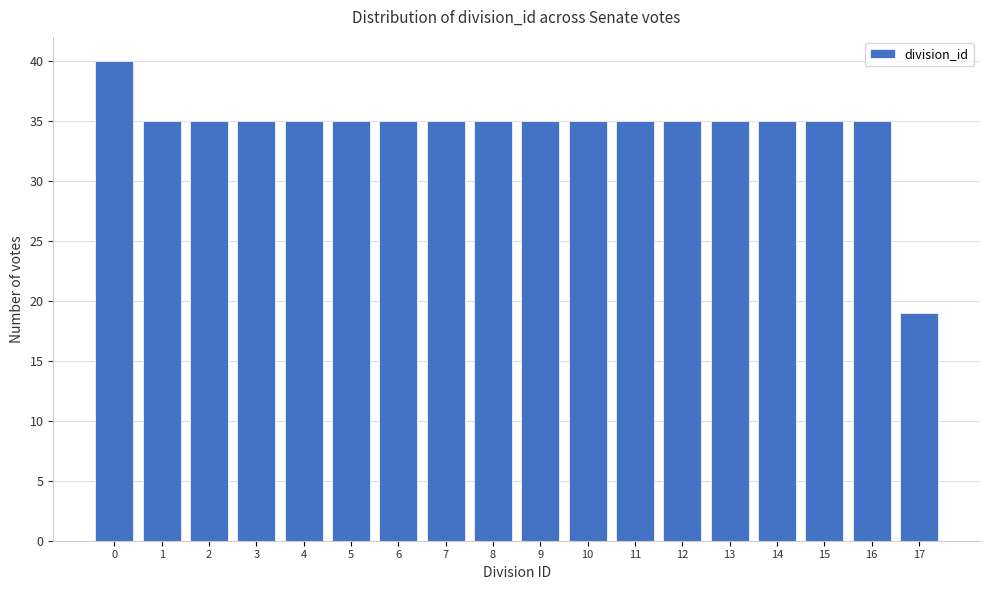

Reading left to right, extract all data points from this chart.

40	35	35	35	35	35	35	35	35	35	35	35	35	35	35	35	35	19